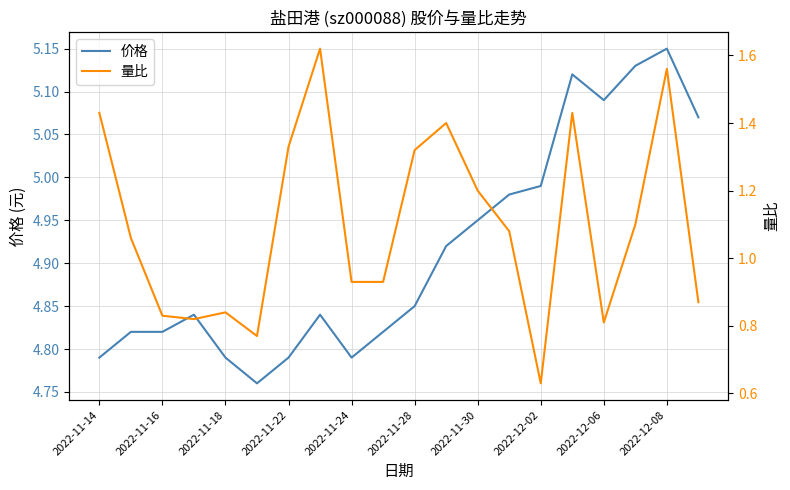

Is it true that 价格 equals 8.2 at 19?

False